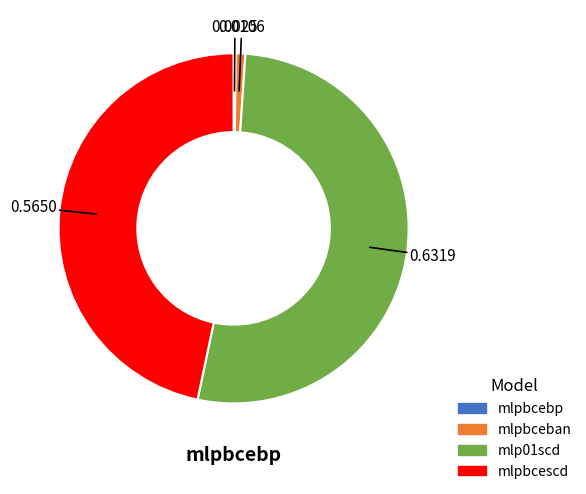

Which has a higher value, mlpbcescd or mlpbceban?

mlpbcescd